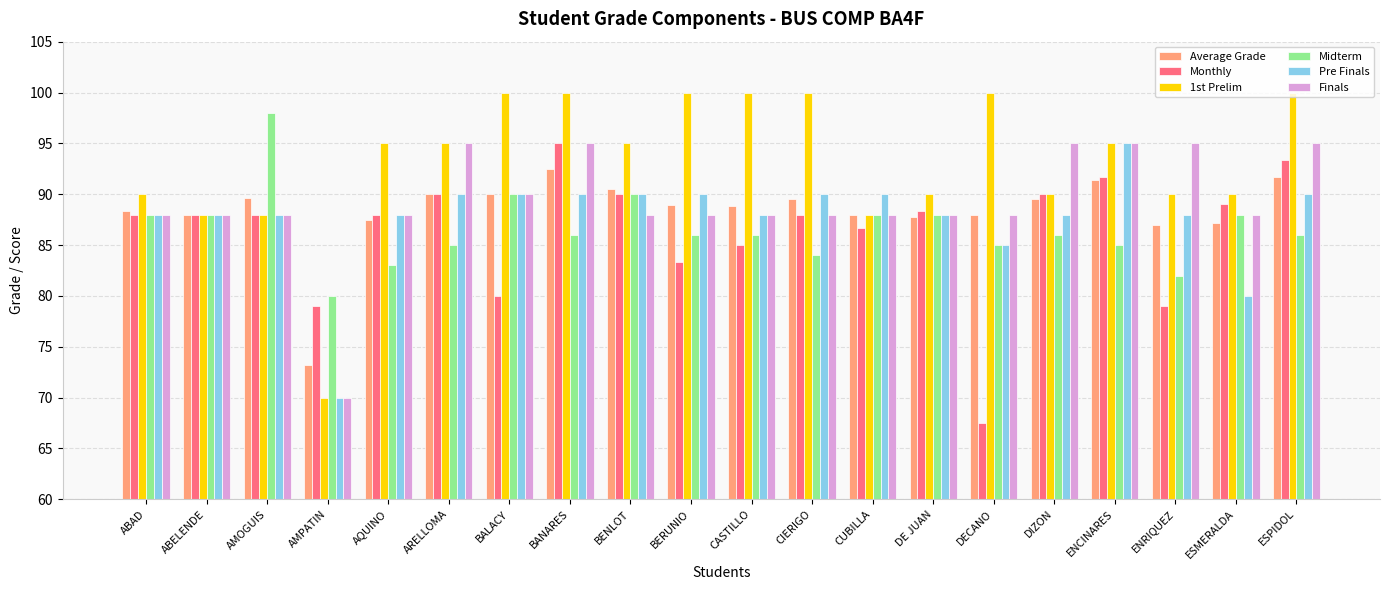

The value of Finals at BENLOT is 88.0. True or false?

True